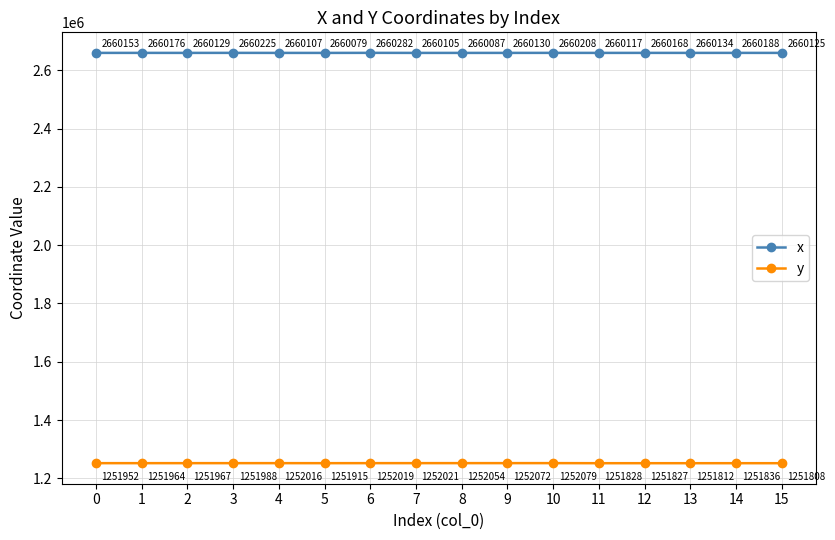

What is the total value across all series at 7?

3912125.8